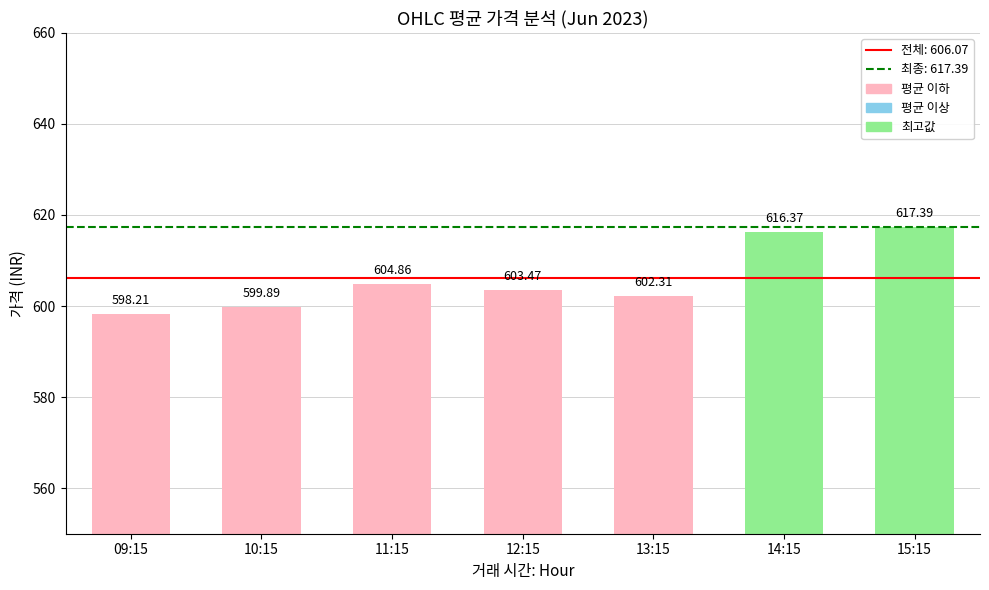

Are the bars grouped side by side (vs. stacked)?

No